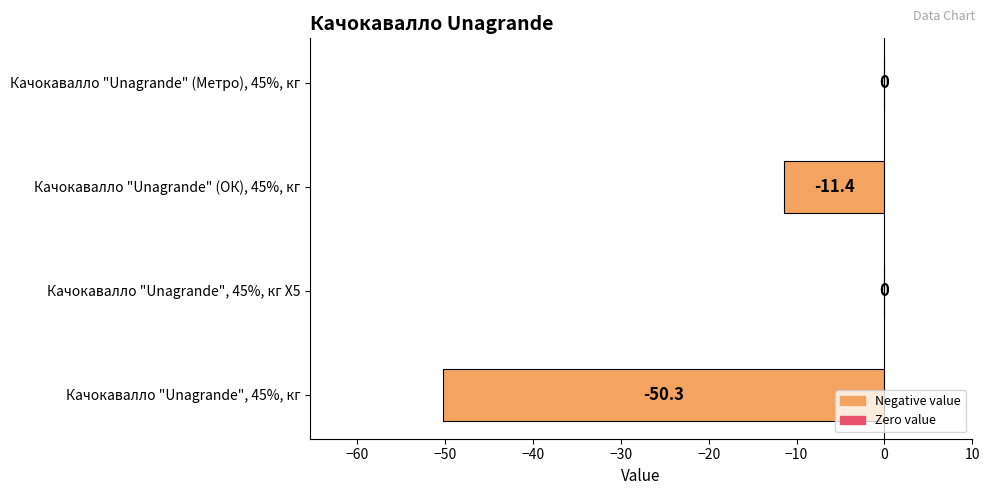

Read the value at Качокавалло "Unagrande" (ОК), 45%, кг.

-11.4